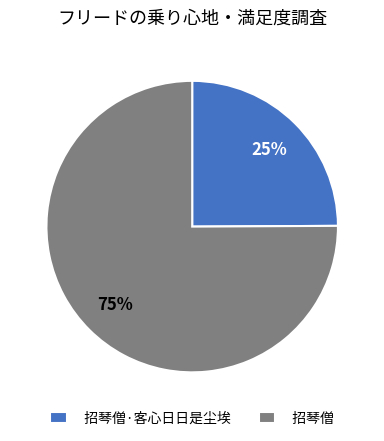

Is there any slice that represents more than half of the pie?

Yes